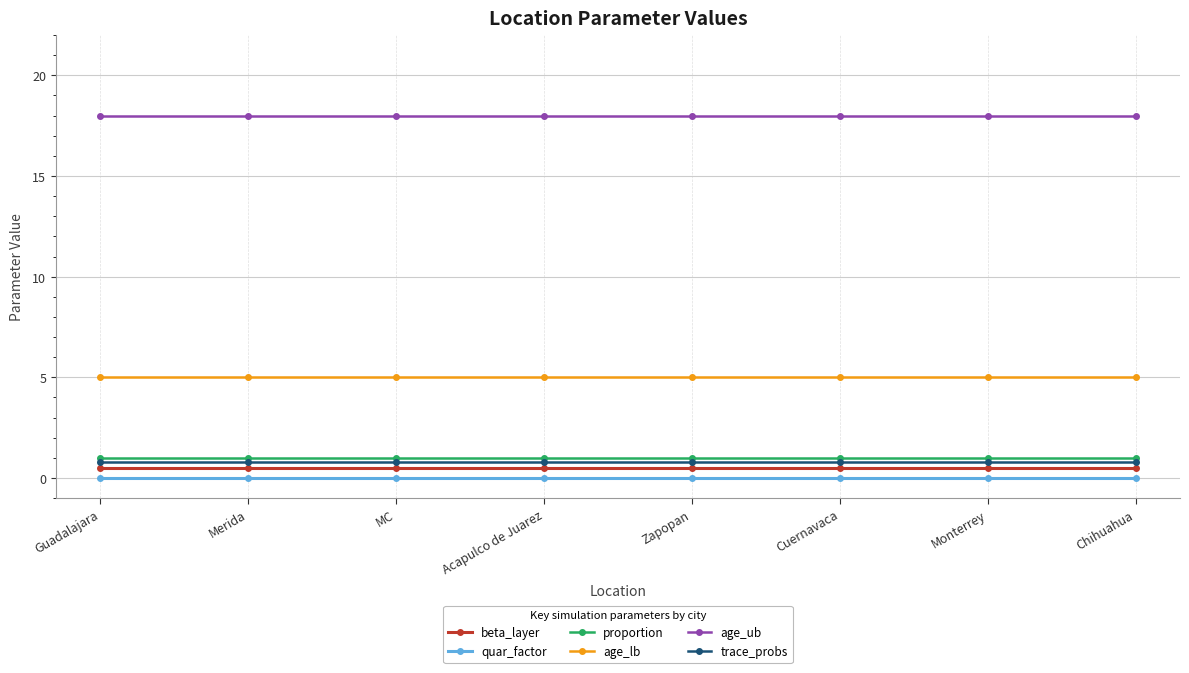

What is the minimum value for proportion?

1.0